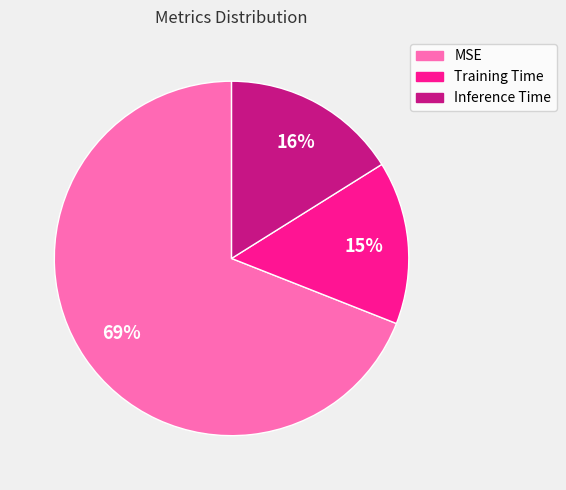

How many slices are in this pie chart?

3